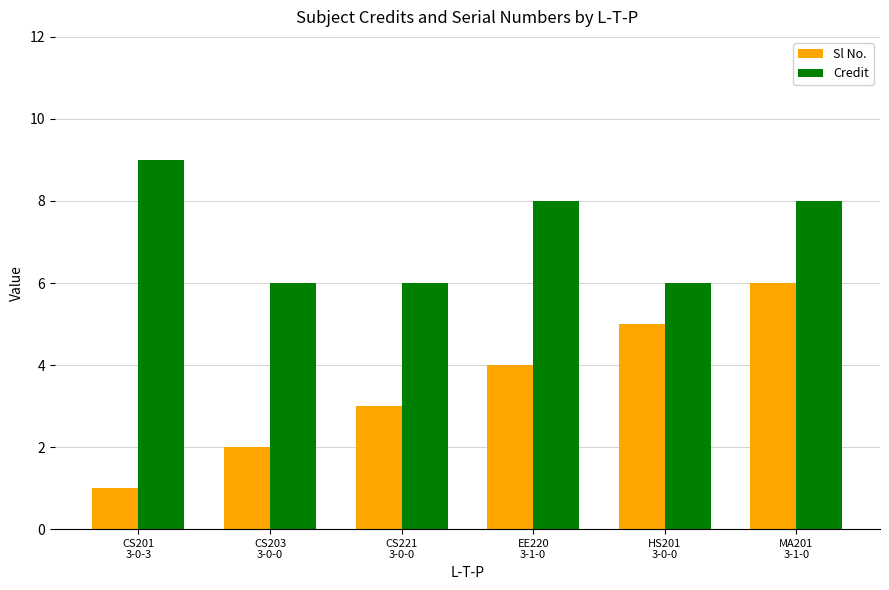

Which series has the largest range (max minus min)?

Sl No.